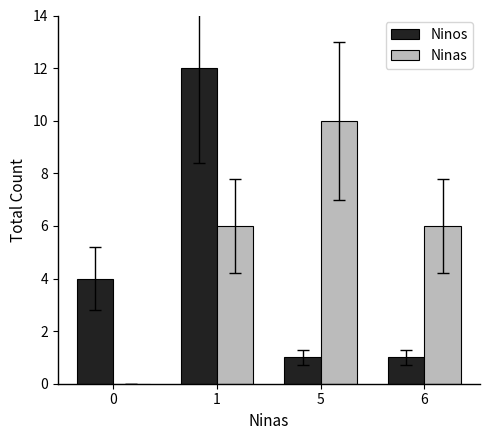

Reading left to right, list all the values displayed in this chart.

Ninos: 4	12	1	1
Ninas: 0	6	10	6